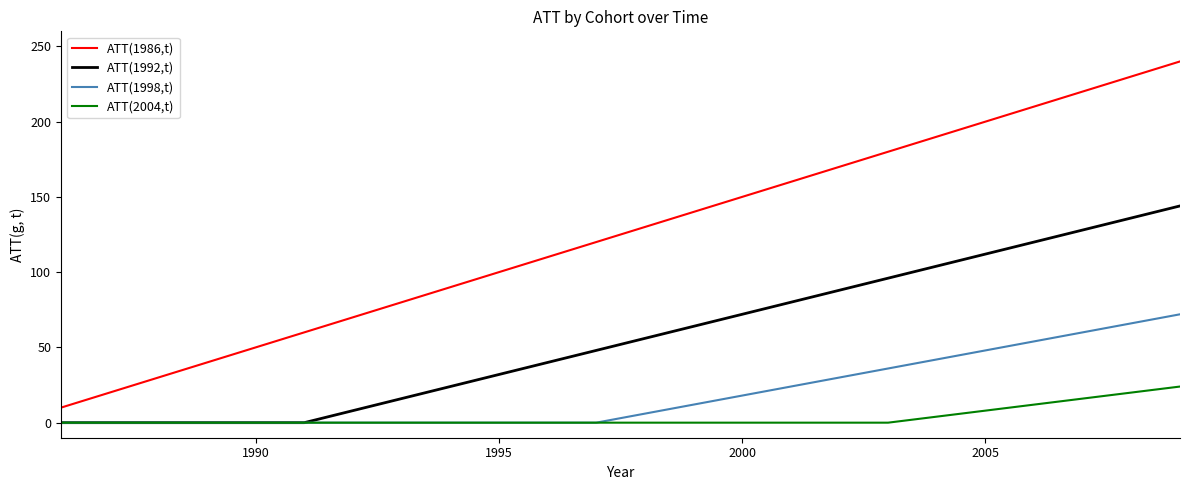

Rank the series by their maximum value, from highest to lowest.

ATT(1986,t), ATT(1992,t), ATT(1998,t), ATT(2004,t)